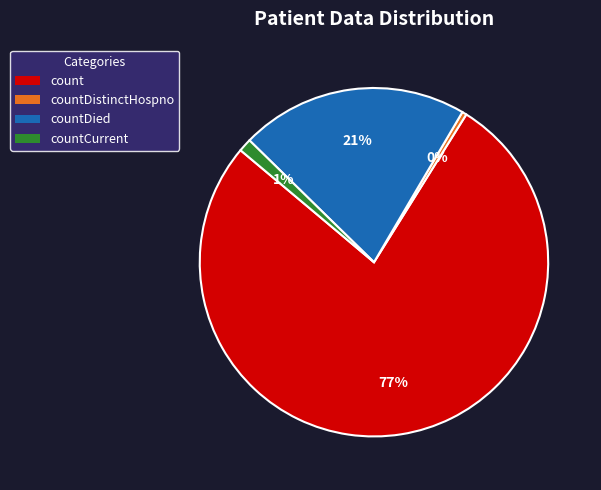

What percentage is the countDied slice, to the nearest percent?

21%